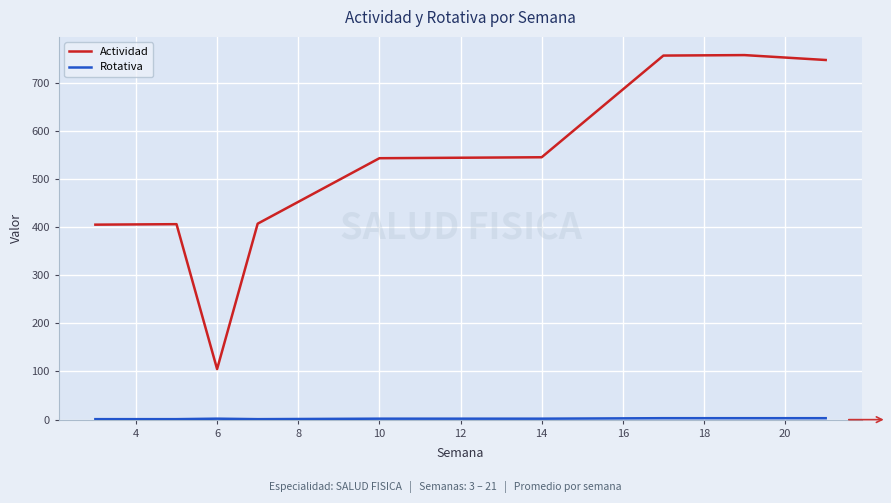

Which series has the largest total across all categories?

Actividad